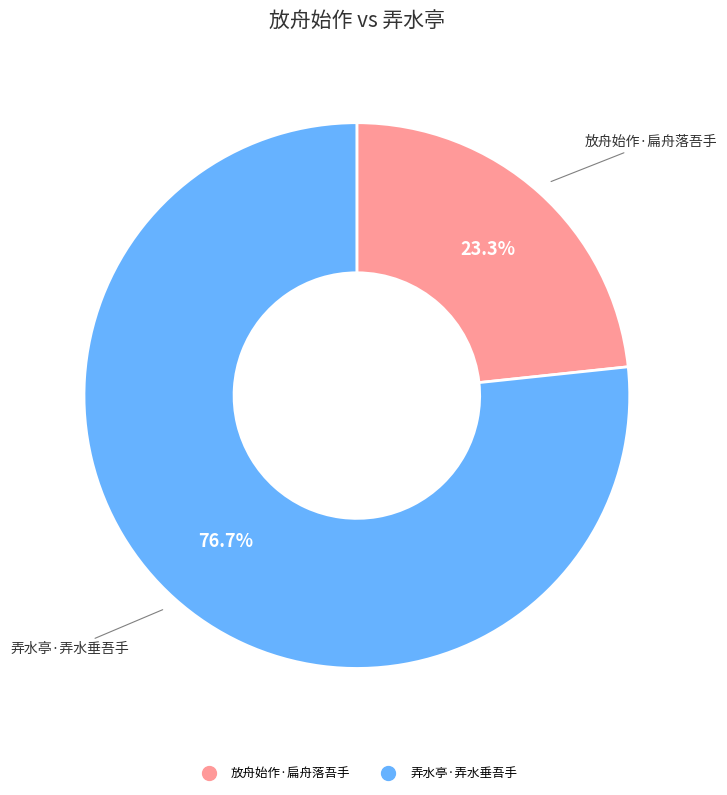

Which slice is the largest?

弄水亭·弄水垂吾手